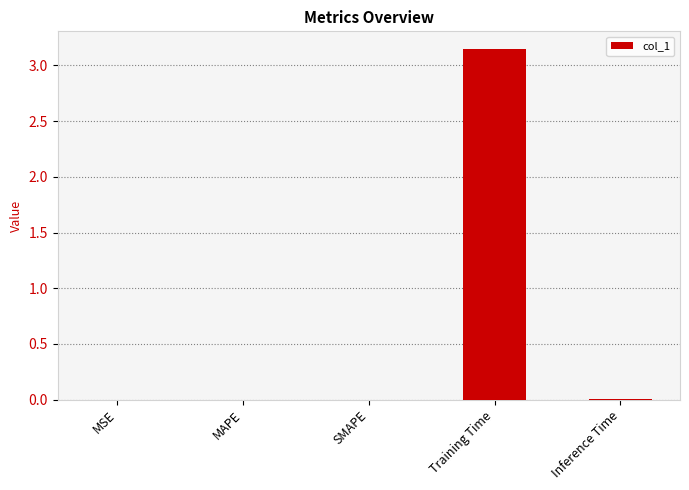

How many categories are shown in the chart?

5